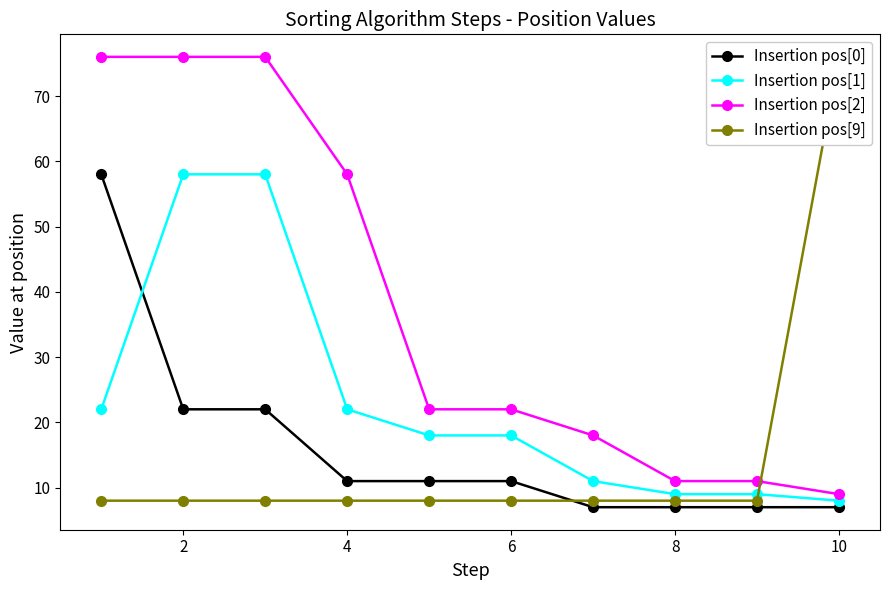

Which series has the largest range (max minus min)?

Insertion pos[9]